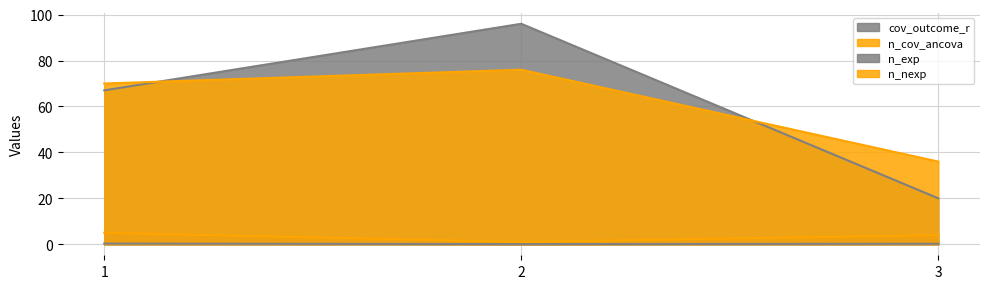

The n_nexp series shows 29.4 at 2. True or false?

False